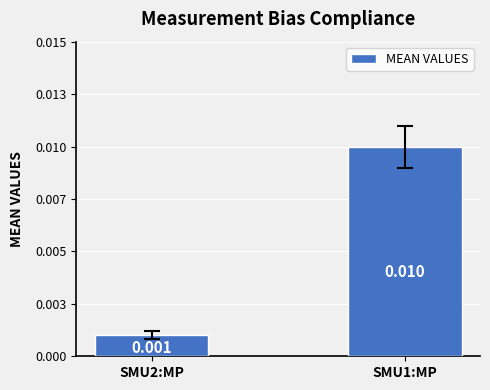

True or false: the data shows 0.0 at SMU2:MP.

False